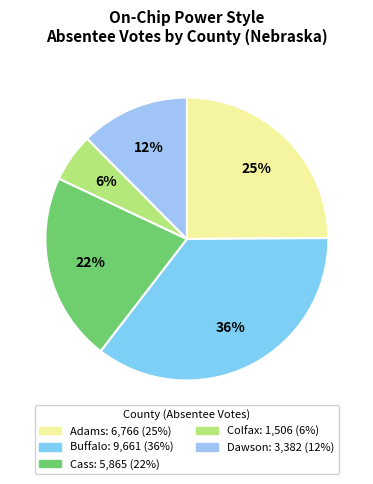

Does any single category account for the majority?

No